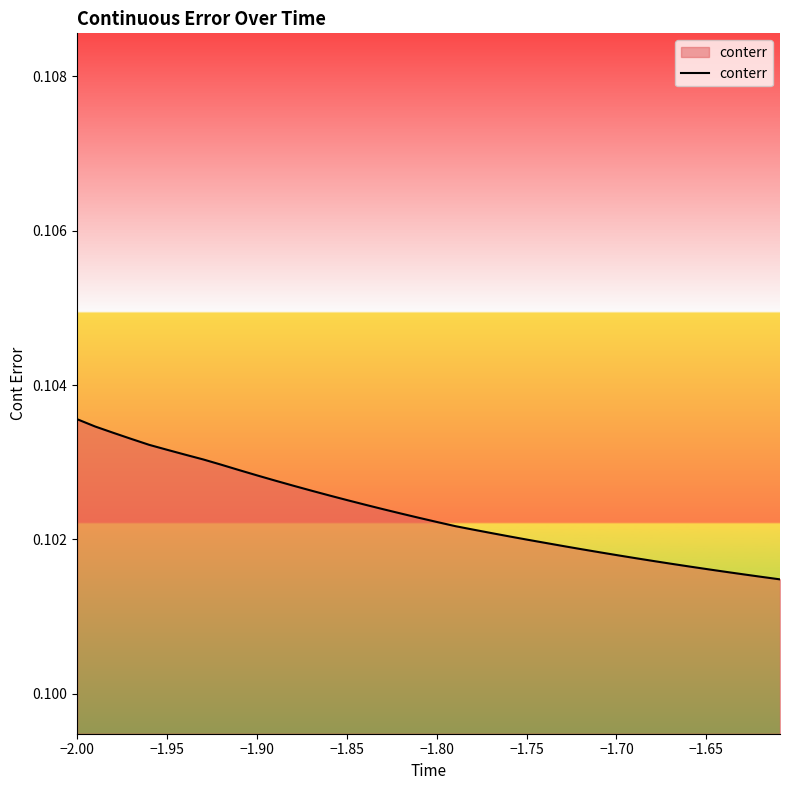

Does the chart display data point markers on the line(s)?

No